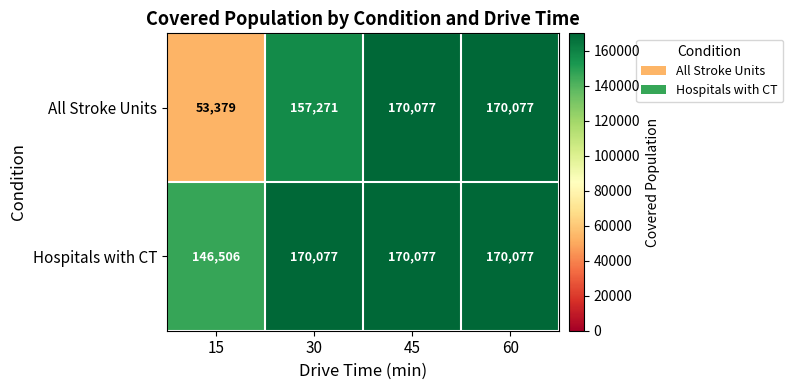

What is the spread (max minus min) of values at 15?

93127